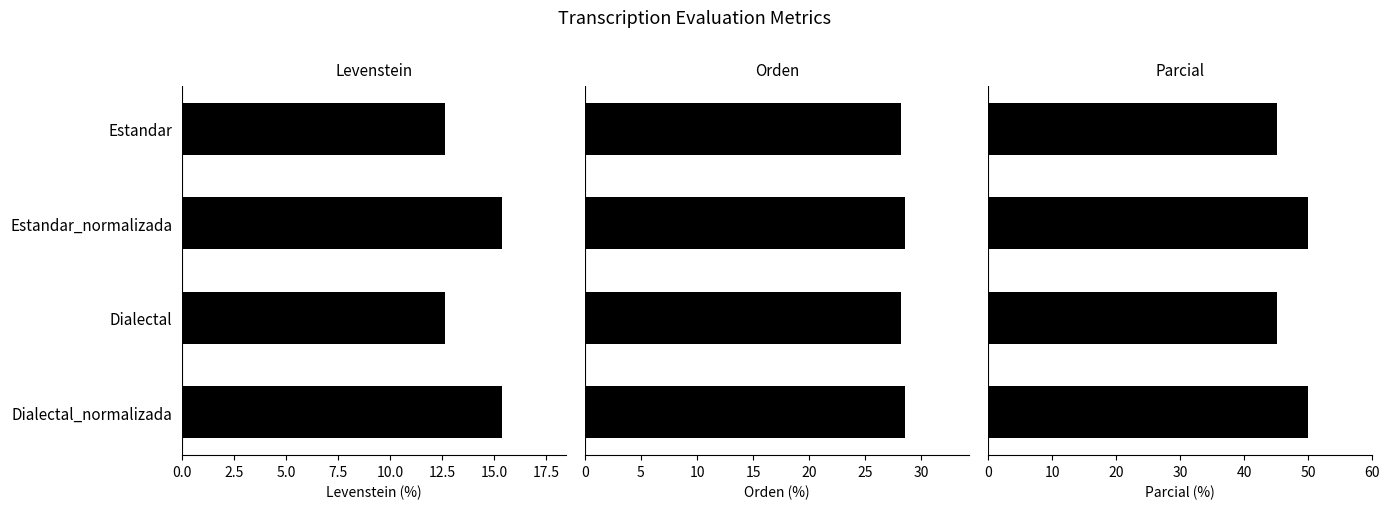

Read the Levenstein value at Dialectal_normalizada.

15.4